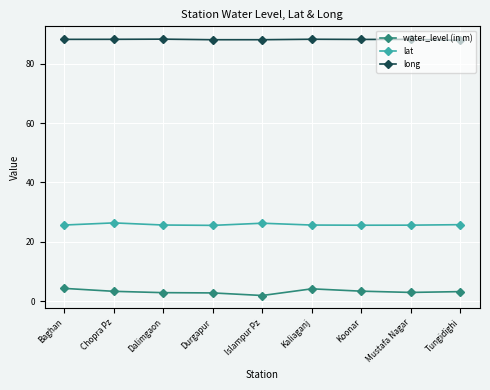

True or false: lat has more than 0 points higher than both neighbors.

True